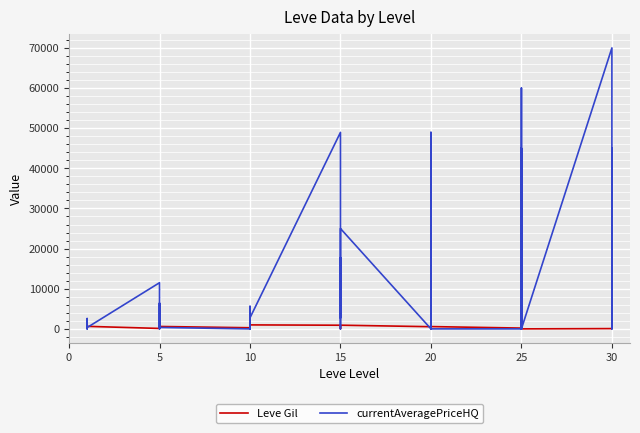

How many times do Leve Gil and currentAveragePriceHQ cross each other?

20